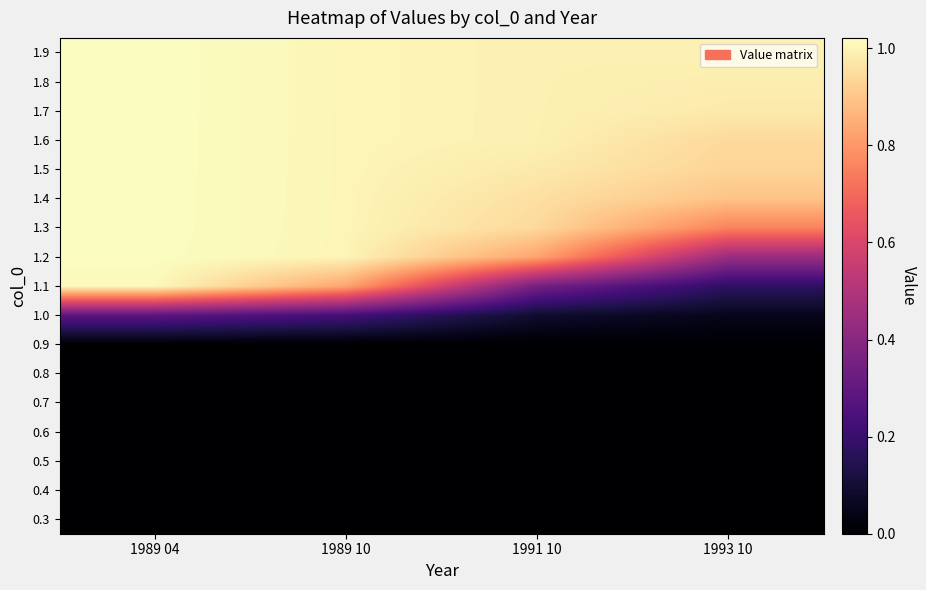

Reading left to right, what are all the values shown in this chart?

0.3: 1989 04=0.0	1989 10=0.0	1991 10=0.0	1993 10=0.0
0.4: 1989 04=0.0	1989 10=0.0	1991 10=0.0	1993 10=0.0
0.5: 1989 04=0.0	1989 10=0.0	1991 10=0.0	1993 10=0.0
0.6: 1989 04=0.0	1989 10=0.0	1991 10=0.0	1993 10=0.0
0.7: 1989 04=0.0	1989 10=0.0	1991 10=0.0	1993 10=0.0
0.8: 1989 04=0.0	1989 10=0.0	1991 10=0.0	1993 10=0.0
0.9: 1989 04=0.0	1989 10=0.0	1991 10=0.0	1993 10=0.0
1.0: 1989 04=0.3	1989 10=0.2	1991 10=0.1	1993 10=0.1
1.1: 1989 04=1.0	1989 10=0.8	1991 10=0.3	1993 10=0.2
1.2: 1989 04=1.0	1989 10=1.0	1991 10=0.8	1993 10=0.4
1.3: 1989 04=1.0	1989 10=1.0	1991 10=0.9	1993 10=0.8
1.4: 1989 04=1.0	1989 10=1.0	1991 10=1.0	1993 10=0.9
1.5: 1989 04=1.0	1989 10=1.0	1991 10=1.0	1993 10=0.9
1.6: 1989 04=1.0	1989 10=1.0	1991 10=1.0	1993 10=0.9
1.7: 1989 04=1.0	1989 10=1.0	1991 10=1.0	1993 10=1.0
1.8: 1989 04=1.0	1989 10=1.0	1991 10=1.0	1993 10=1.0
1.9: 1989 04=1.0	1989 10=1.0	1991 10=1.0	1993 10=1.0